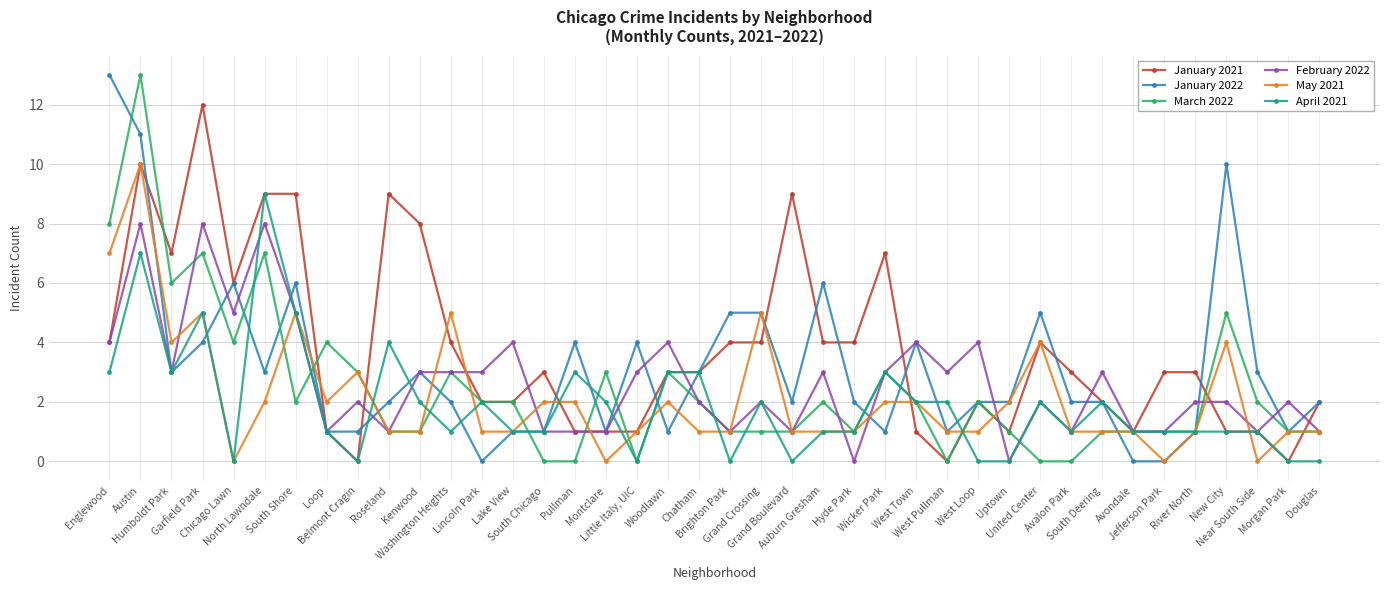

Where does the March 2022 series first go above 2?

Englewood